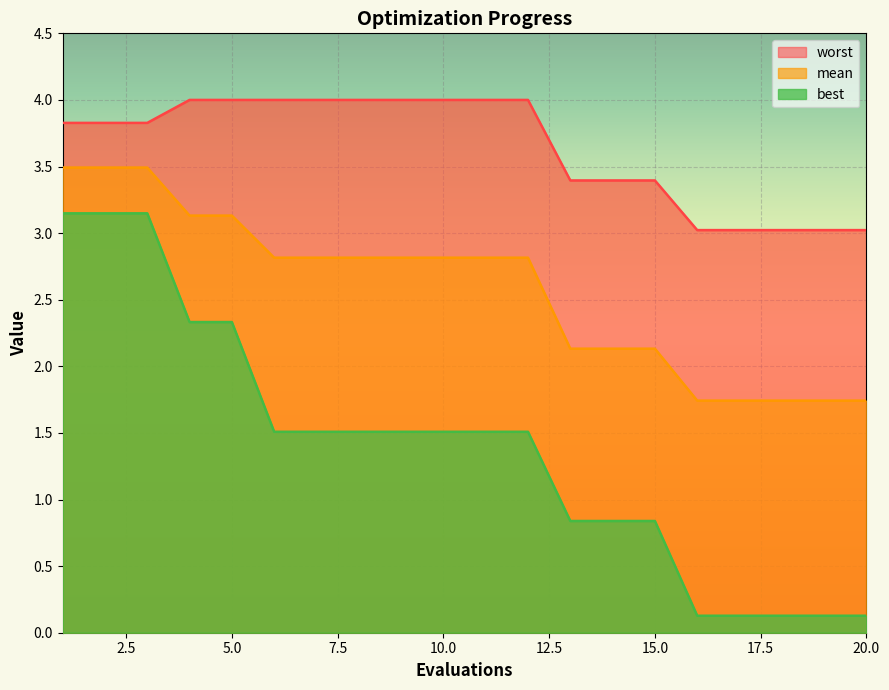

At which label is best closest to 1?

13